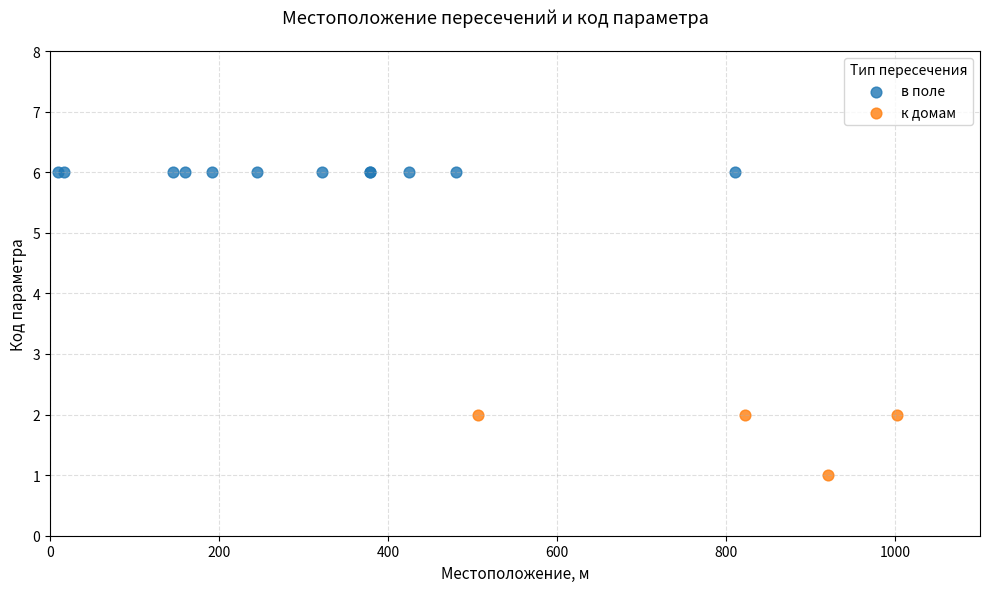

Which series reaches the maximum Y coordinate?

в поле